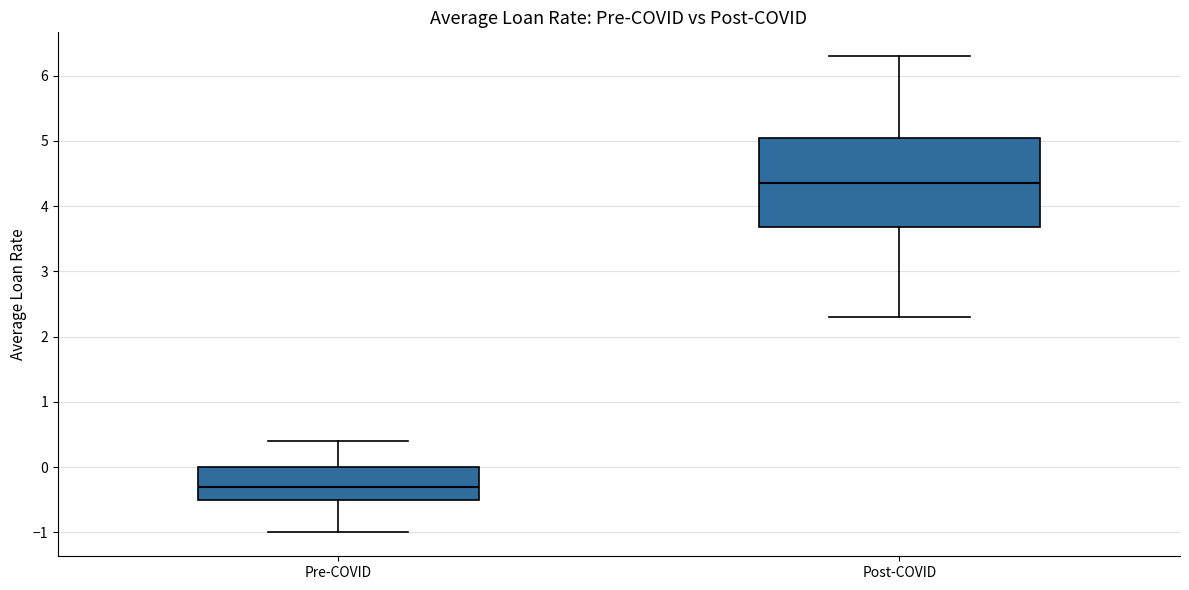

Reading left to right, transcribe this box plot: for each box, give where its median line is, the range the box spans, and where its two whiskers end, as read against the y-axis. The values are not printed on the chart, so give them approximately, as read against the axis.

Pre-COVID: median -0.3, box -0.5 to 0.0, whiskers -1.0 to 0.4
Post-COVID: median 4.4, box 3.7 to 5.1, whiskers 2.3 to 6.3